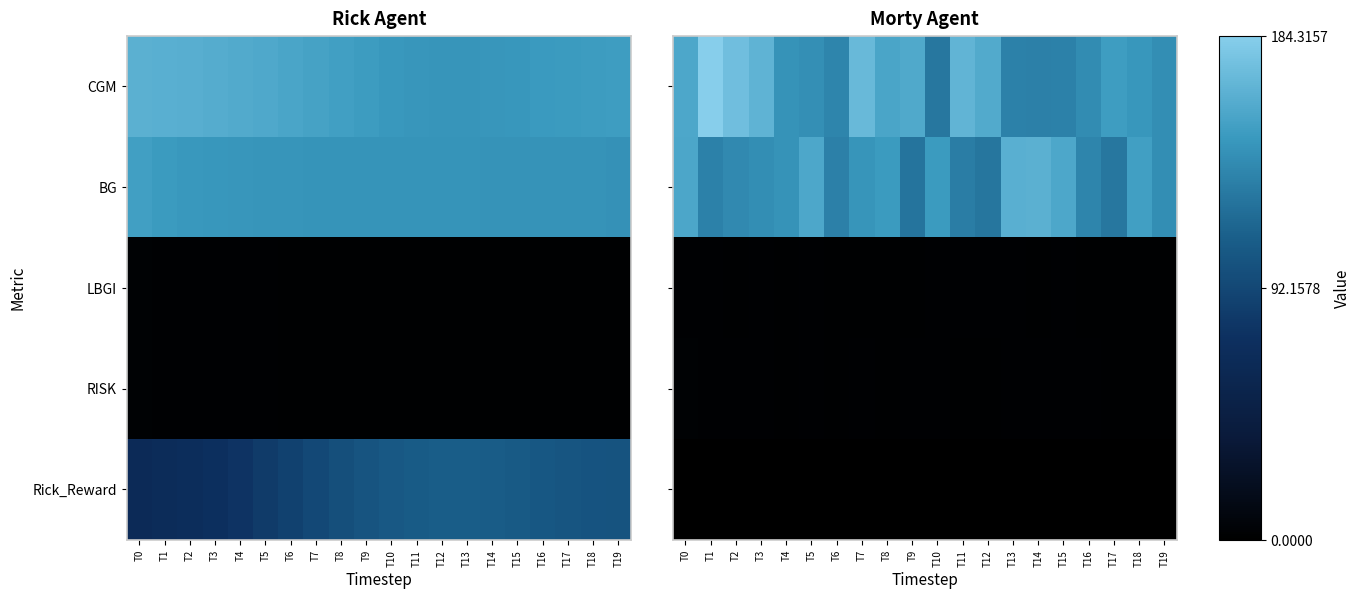

Is the value of Rick_Reward at T15 greater than the value of LBGI at T4?

No